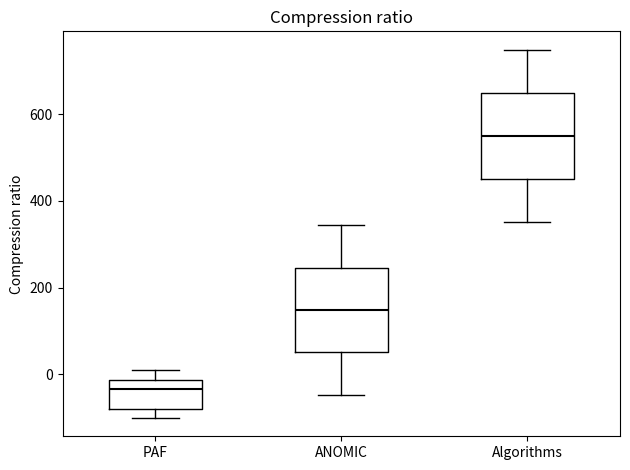

Which box's median line is the lowest?

PAF